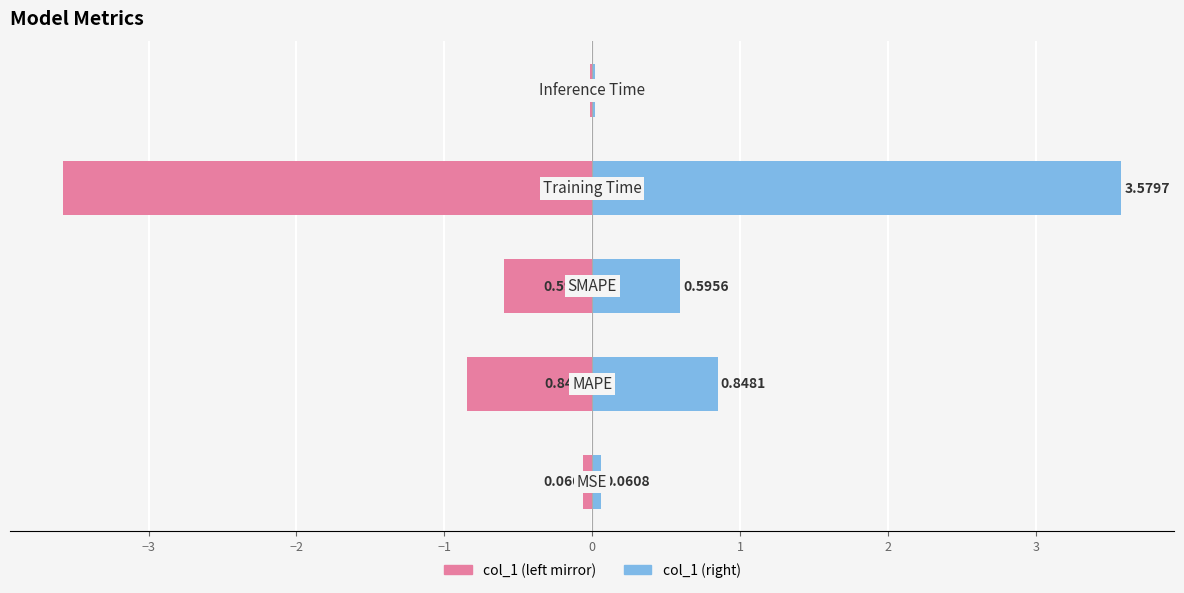

Rank the series by their average value, from highest to lowest.

col_1 (right), col_1 (left)